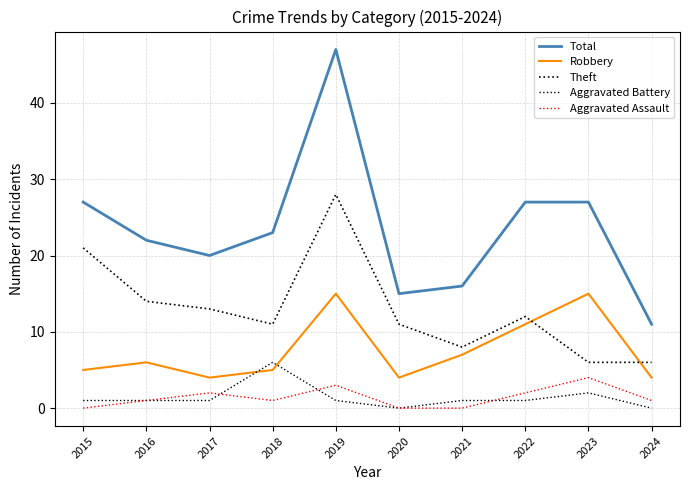

Does the chart display data point markers on the line(s)?

No